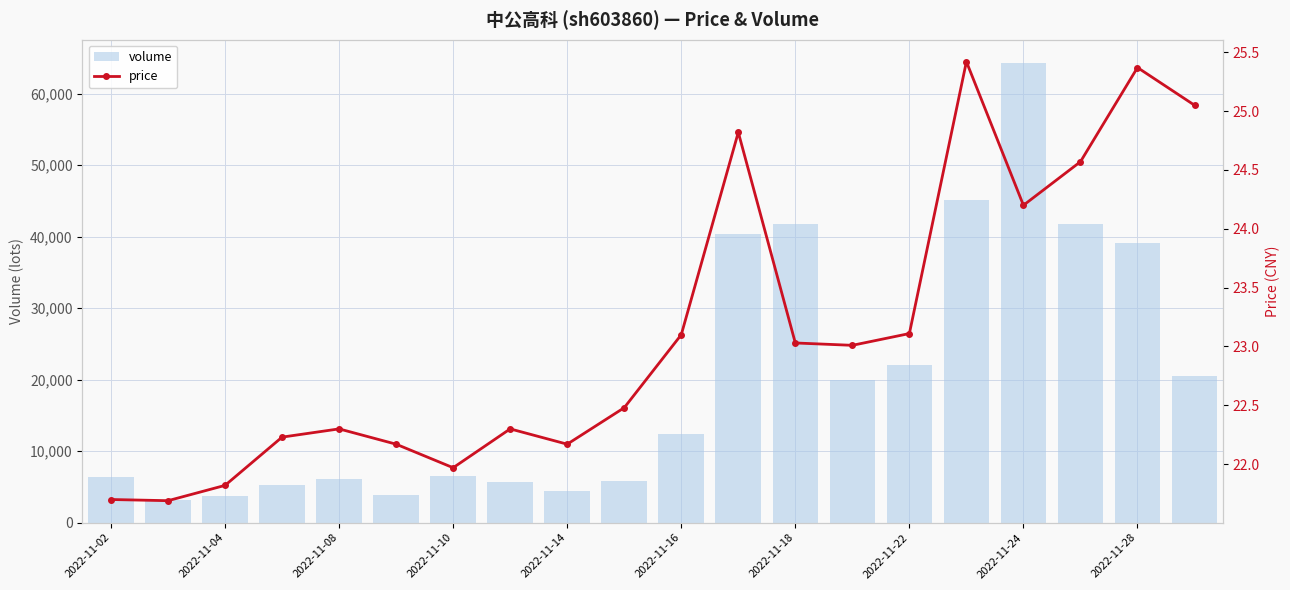

What is the sum of all volume values?

398564